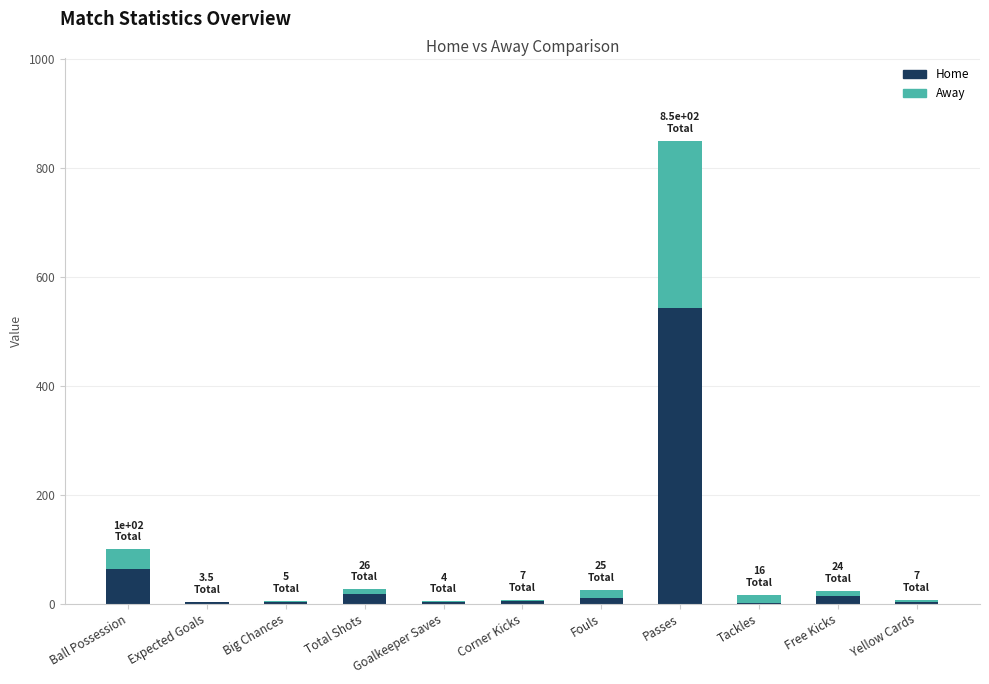

What value does the Home series have at Passes?

543.0